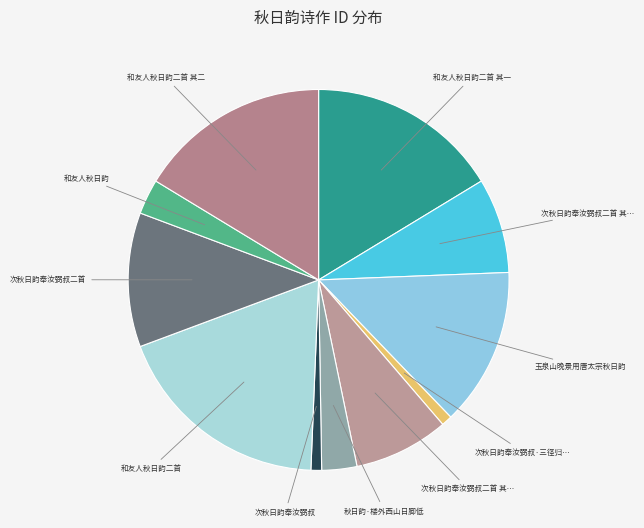

Is there a majority slice in this chart?

No